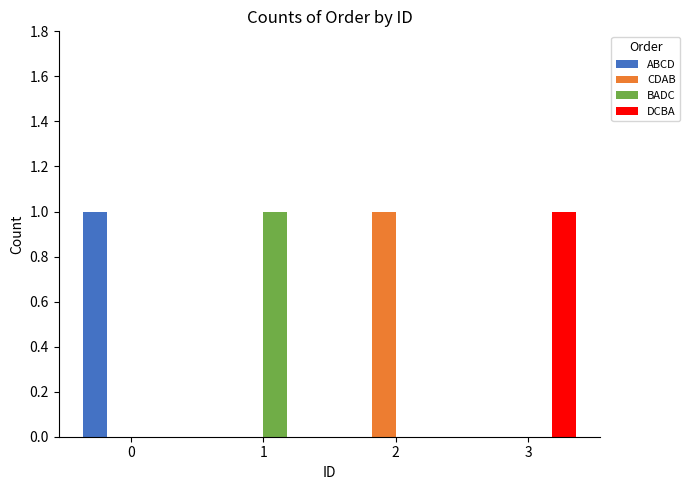

Does the chart contain stacked bars?

No